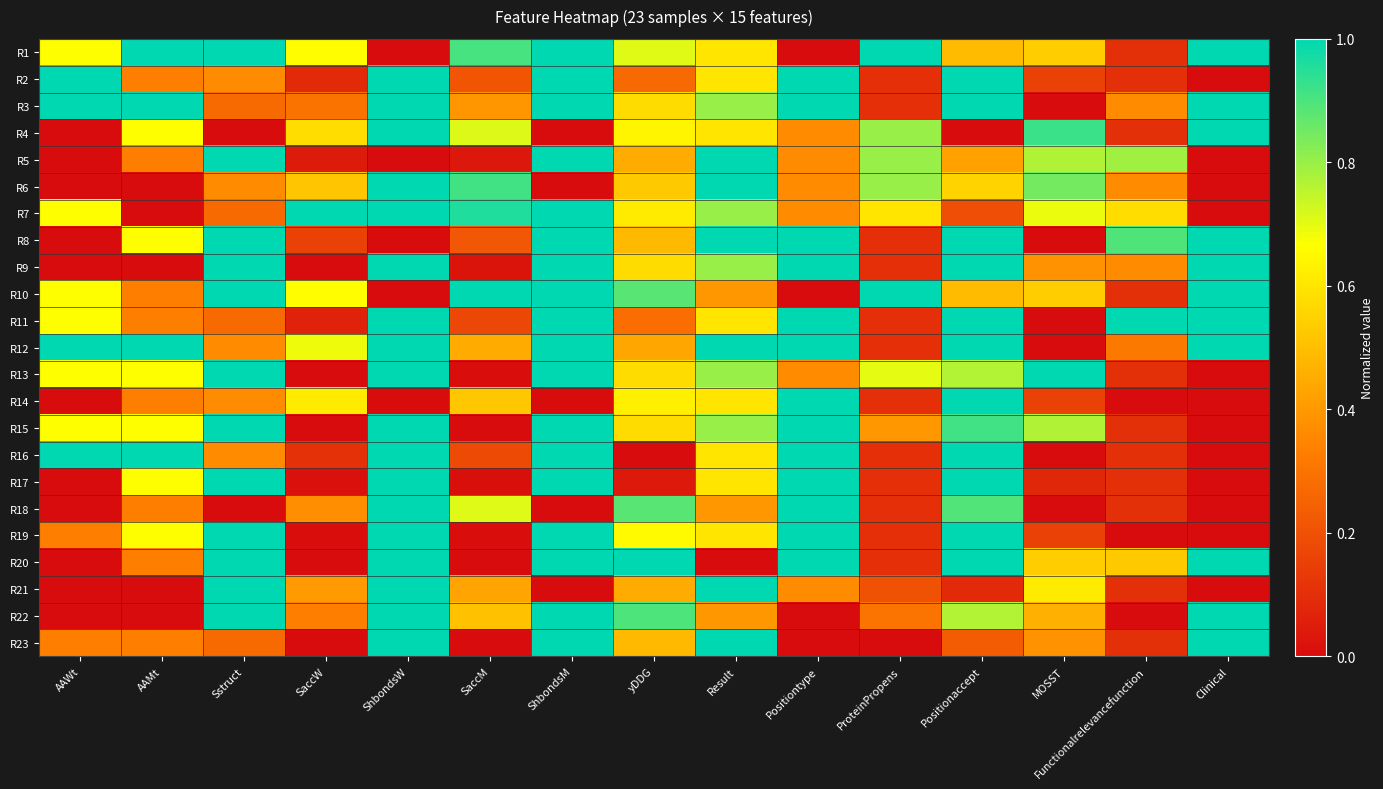

Reading left to right, transcribe all the data shown in this chart.

R1: AAWt=0.7	AAMt=1.0	Sstruct=1.0	SaccW=0.7	ShbondsW=0.0	SaccM=0.9	ShbondsM=1.0	yDDG=0.7	Result=0.6	Positiontype=0.0	ProteinPropens=1.0	Positionaccept=0.5	MOSST=0.5	Functionalrelevancefunction=0.1	Clinical=1.0
R2: AAWt=1.0	AAMt=0.3	Sstruct=0.4	SaccW=0.1	ShbondsW=1.0	SaccM=0.2	ShbondsM=1.0	yDDG=0.3	Result=0.6	Positiontype=1.0	ProteinPropens=0.1	Positionaccept=1.0	MOSST=0.2	Functionalrelevancefunction=0.1	Clinical=0.0
R3: AAWt=1.0	AAMt=1.0	Sstruct=0.3	SaccW=0.3	ShbondsW=1.0	SaccM=0.4	ShbondsM=1.0	yDDG=0.6	Result=0.8	Positiontype=1.0	ProteinPropens=0.1	Positionaccept=1.0	MOSST=0.0	Functionalrelevancefunction=0.4	Clinical=1.0
R4: AAWt=0.0	AAMt=0.7	Sstruct=0.0	SaccW=0.6	ShbondsW=1.0	SaccM=0.7	ShbondsM=0.0	yDDG=0.6	Result=0.6	Positiontype=0.4	ProteinPropens=0.8	Positionaccept=0.0	MOSST=0.9	Functionalrelevancefunction=0.1	Clinical=1.0
R5: AAWt=0.0	AAMt=0.3	Sstruct=1.0	SaccW=0.0	ShbondsW=0.0	SaccM=0.0	ShbondsM=1.0	yDDG=0.4	Result=1.0	Positiontype=0.4	ProteinPropens=0.8	Positionaccept=0.4	MOSST=0.8	Functionalrelevancefunction=0.8	Clinical=0.0
R6: AAWt=0.0	AAMt=0.0	Sstruct=0.4	SaccW=0.5	ShbondsW=1.0	SaccM=0.9	ShbondsM=0.0	yDDG=0.5	Result=1.0	Positiontype=0.4	ProteinPropens=0.8	Positionaccept=0.6	MOSST=0.8	Functionalrelevancefunction=0.4	Clinical=0.0
R7: AAWt=0.7	AAMt=0.0	Sstruct=0.3	SaccW=1.0	ShbondsW=1.0	SaccM=1.0	ShbondsM=1.0	yDDG=0.6	Result=0.8	Positiontype=0.4	ProteinPropens=0.6	Positionaccept=0.2	MOSST=0.7	Functionalrelevancefunction=0.6	Clinical=0.0
R8: AAWt=0.0	AAMt=0.7	Sstruct=1.0	SaccW=0.2	ShbondsW=0.0	SaccM=0.2	ShbondsM=1.0	yDDG=0.5	Result=1.0	Positiontype=1.0	ProteinPropens=0.1	Positionaccept=1.0	MOSST=0.0	Functionalrelevancefunction=0.9	Clinical=1.0
R9: AAWt=0.0	AAMt=0.0	Sstruct=1.0	SaccW=0.0	ShbondsW=1.0	SaccM=0.0	ShbondsM=1.0	yDDG=0.6	Result=0.8	Positiontype=1.0	ProteinPropens=0.1	Positionaccept=1.0	MOSST=0.4	Functionalrelevancefunction=0.4	Clinical=1.0
R10: AAWt=0.7	AAMt=0.3	Sstruct=1.0	SaccW=0.7	ShbondsW=0.0	SaccM=1.0	ShbondsM=1.0	yDDG=0.9	Result=0.4	Positiontype=0.0	ProteinPropens=1.0	Positionaccept=0.5	MOSST=0.5	Functionalrelevancefunction=0.1	Clinical=1.0
R11: AAWt=0.7	AAMt=0.3	Sstruct=0.3	SaccW=0.1	ShbondsW=1.0	SaccM=0.2	ShbondsM=1.0	yDDG=0.3	Result=0.6	Positiontype=1.0	ProteinPropens=0.1	Positionaccept=1.0	MOSST=0.0	Functionalrelevancefunction=1.0	Clinical=1.0
R12: AAWt=1.0	AAMt=1.0	Sstruct=0.4	SaccW=0.7	ShbondsW=1.0	SaccM=0.4	ShbondsM=1.0	yDDG=0.4	Result=1.0	Positiontype=1.0	ProteinPropens=0.1	Positionaccept=1.0	MOSST=0.0	Functionalrelevancefunction=0.3	Clinical=1.0
R13: AAWt=0.7	AAMt=0.7	Sstruct=1.0	SaccW=0.0	ShbondsW=1.0	SaccM=0.0	ShbondsM=1.0	yDDG=0.6	Result=0.8	Positiontype=0.4	ProteinPropens=0.7	Positionaccept=0.8	MOSST=1.0	Functionalrelevancefunction=0.1	Clinical=0.0
R14: AAWt=0.0	AAMt=0.3	Sstruct=0.4	SaccW=0.6	ShbondsW=0.0	SaccM=0.5	ShbondsM=0.0	yDDG=0.6	Result=0.6	Positiontype=1.0	ProteinPropens=0.1	Positionaccept=1.0	MOSST=0.2	Functionalrelevancefunction=0.0	Clinical=0.0
R15: AAWt=0.7	AAMt=0.7	Sstruct=1.0	SaccW=0.0	ShbondsW=1.0	SaccM=0.0	ShbondsM=1.0	yDDG=0.6	Result=0.8	Positiontype=1.0	ProteinPropens=0.4	Positionaccept=0.9	MOSST=0.8	Functionalrelevancefunction=0.1	Clinical=0.0
R16: AAWt=1.0	AAMt=1.0	Sstruct=0.4	SaccW=0.1	ShbondsW=1.0	SaccM=0.2	ShbondsM=1.0	yDDG=0.0	Result=0.6	Positiontype=1.0	ProteinPropens=0.1	Positionaccept=1.0	MOSST=0.0	Functionalrelevancefunction=0.1	Clinical=0.0
R17: AAWt=0.0	AAMt=0.7	Sstruct=1.0	SaccW=0.0	ShbondsW=1.0	SaccM=0.0	ShbondsM=1.0	yDDG=0.0	Result=0.6	Positiontype=1.0	ProteinPropens=0.1	Positionaccept=1.0	MOSST=0.1	Functionalrelevancefunction=0.1	Clinical=0.0
R18: AAWt=0.0	AAMt=0.3	Sstruct=0.0	SaccW=0.4	ShbondsW=1.0	SaccM=0.7	ShbondsM=0.0	yDDG=0.9	Result=0.4	Positiontype=1.0	ProteinPropens=0.1	Positionaccept=0.9	MOSST=0.0	Functionalrelevancefunction=0.1	Clinical=0.0
R19: AAWt=0.3	AAMt=0.7	Sstruct=1.0	SaccW=0.0	ShbondsW=1.0	SaccM=0.0	ShbondsM=1.0	yDDG=0.7	Result=0.6	Positiontype=1.0	ProteinPropens=0.1	Positionaccept=1.0	MOSST=0.2	Functionalrelevancefunction=0.0	Clinical=0.0
R20: AAWt=0.0	AAMt=0.3	Sstruct=1.0	SaccW=0.0	ShbondsW=1.0	SaccM=0.0	ShbondsM=1.0	yDDG=1.0	Result=0.0	Positiontype=1.0	ProteinPropens=0.1	Positionaccept=1.0	MOSST=0.5	Functionalrelevancefunction=0.5	Clinical=1.0
R21: AAWt=0.0	AAMt=0.0	Sstruct=1.0	SaccW=0.4	ShbondsW=1.0	SaccM=0.4	ShbondsM=0.0	yDDG=0.4	Result=1.0	Positiontype=0.4	ProteinPropens=0.2	Positionaccept=0.1	MOSST=0.6	Functionalrelevancefunction=0.1	Clinical=0.0
R22: AAWt=0.0	AAMt=0.0	Sstruct=1.0	SaccW=0.3	ShbondsW=1.0	SaccM=0.5	ShbondsM=1.0	yDDG=0.9	Result=0.4	Positiontype=0.0	ProteinPropens=0.3	Positionaccept=0.8	MOSST=0.5	Functionalrelevancefunction=0.0	Clinical=1.0
R23: AAWt=0.3	AAMt=0.3	Sstruct=0.3	SaccW=0.0	ShbondsW=1.0	SaccM=0.0	ShbondsM=1.0	yDDG=0.5	Result=1.0	Positiontype=0.0	ProteinPropens=0.0	Positionaccept=0.2	MOSST=0.4	Functionalrelevancefunction=0.1	Clinical=1.0